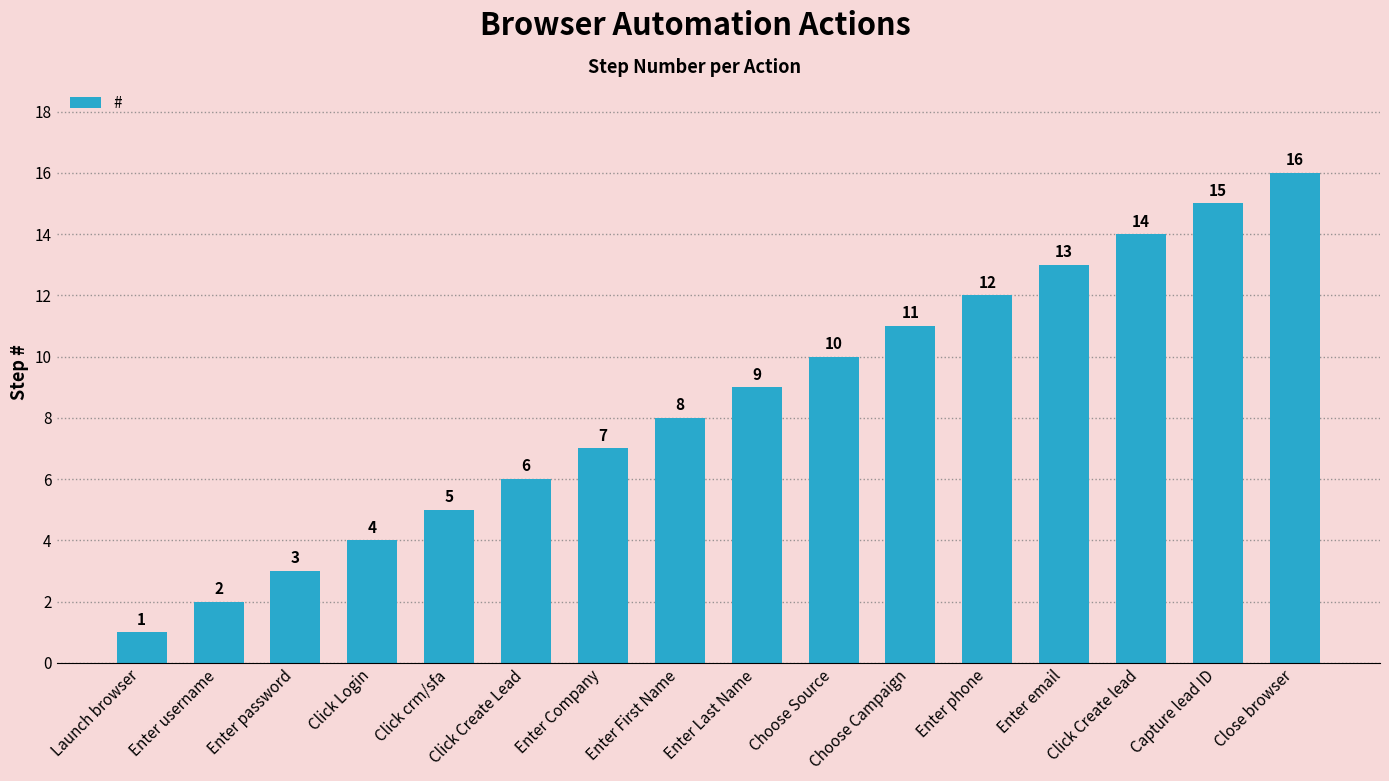

How many distinct data groups are displayed?

1